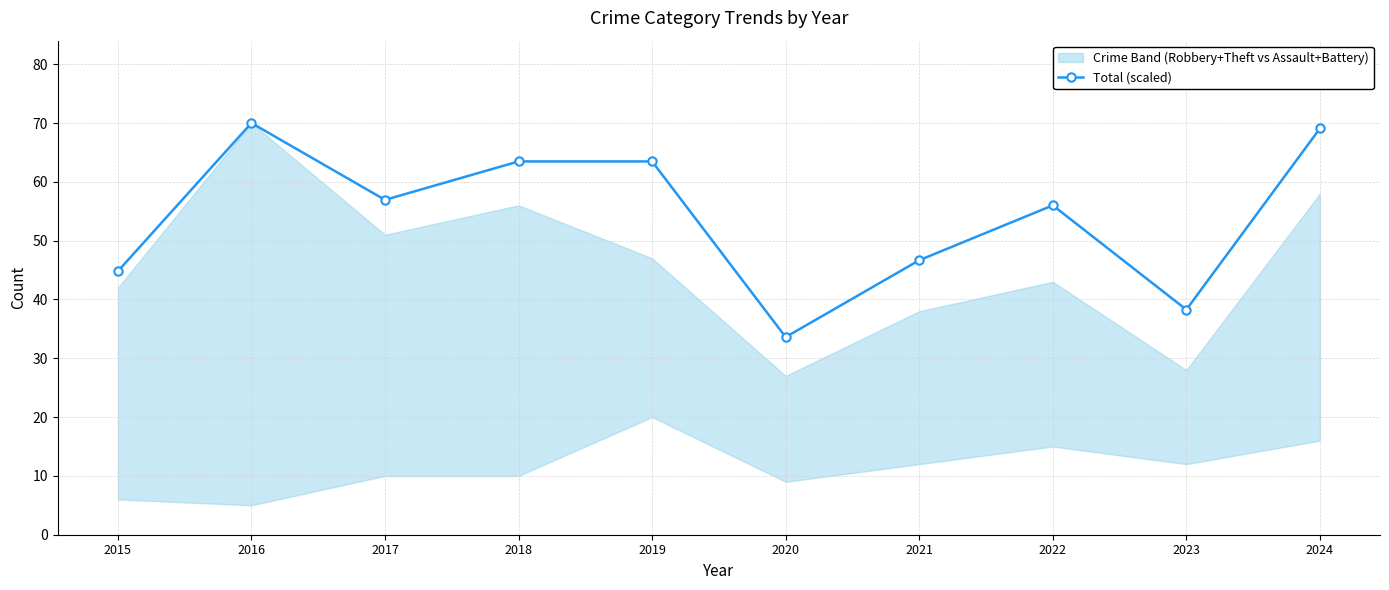

How many lines are shown in the chart?

1